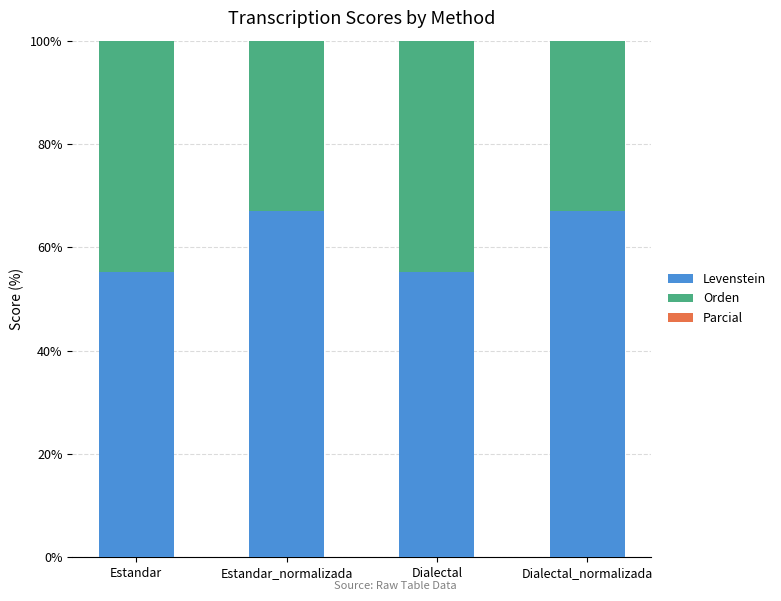

What are all the series names shown in the legend?

Levenstein, Orden, Parcial